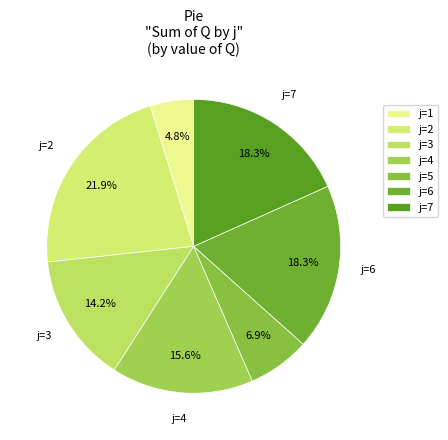

The j=1 slice represents 1% of the pie. True or false?

False